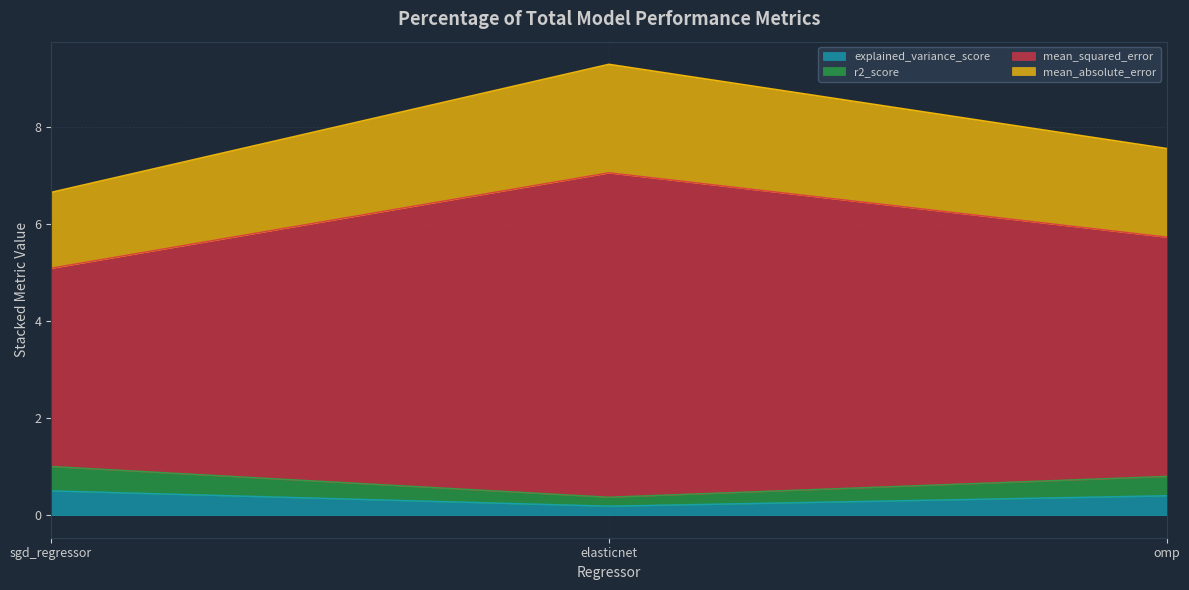

Which category has the lowest value across all series?

elasticnet